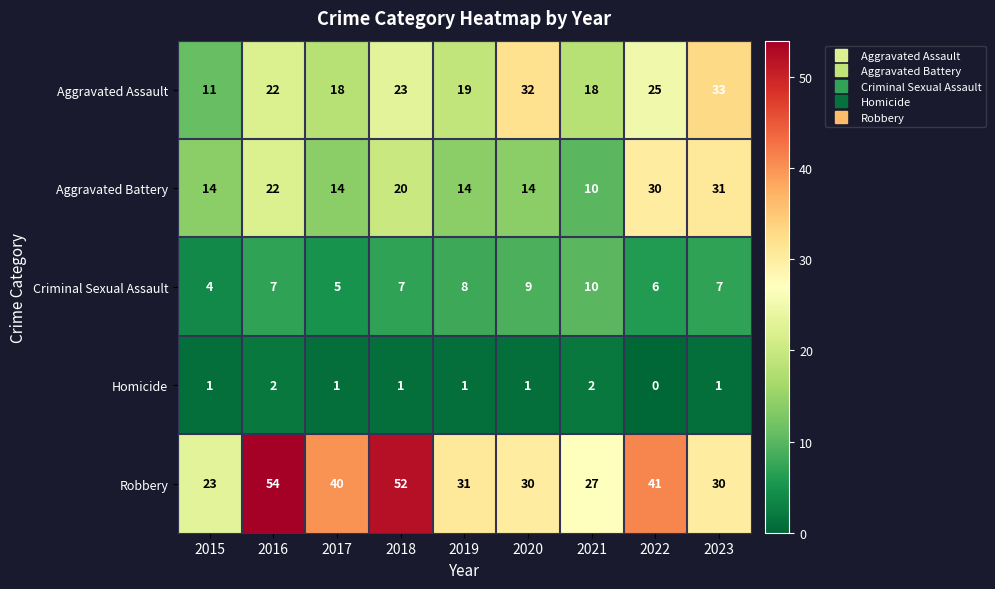

Which series has the widest spread of values?

Robbery